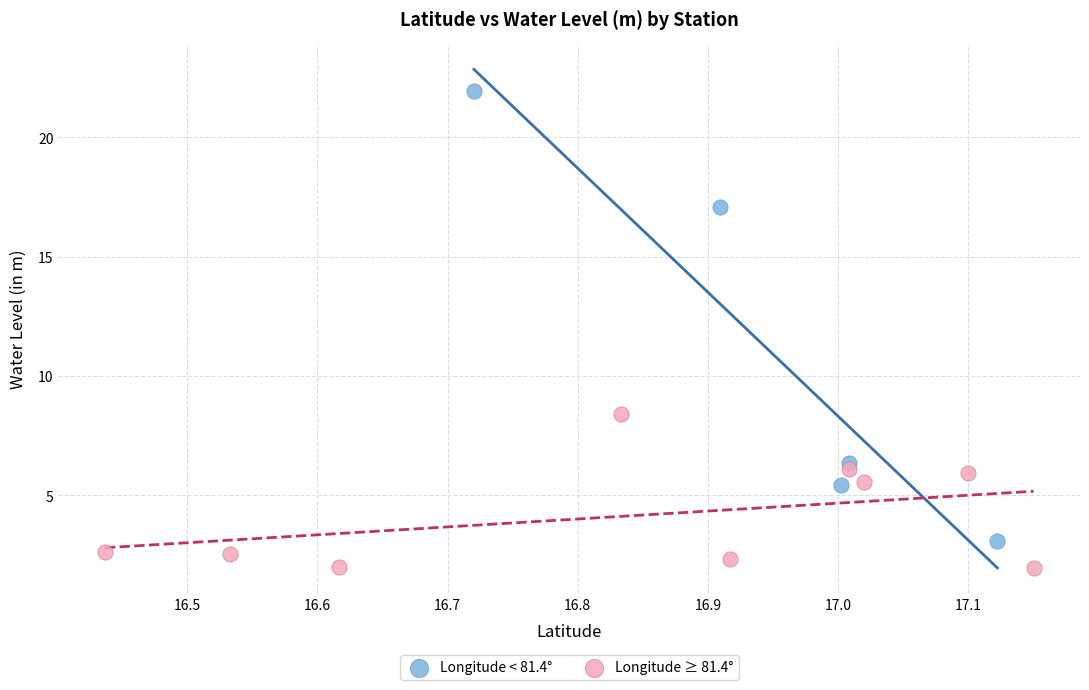

What are all the series names shown in the legend?

Longitude < 81.4°, Longitude ≥ 81.4°